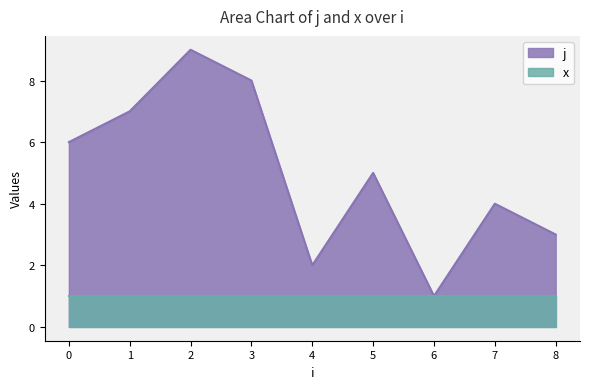

The chart shows a value of 9 at 2. True or false?

True